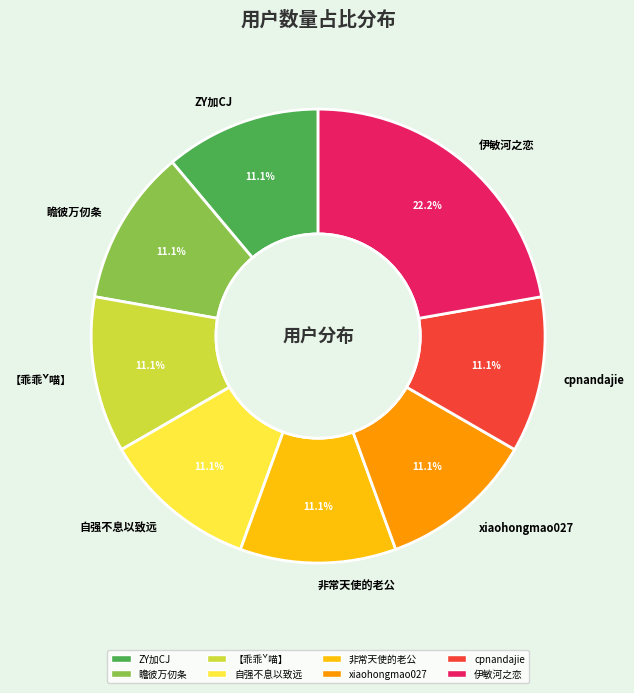

Which has a higher value, 瞻彼万仞条 or 伊敏河之恋?

伊敏河之恋